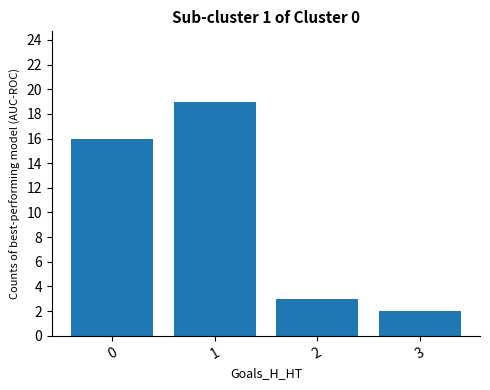

What value does the data have at 0, to the nearest 5?

15